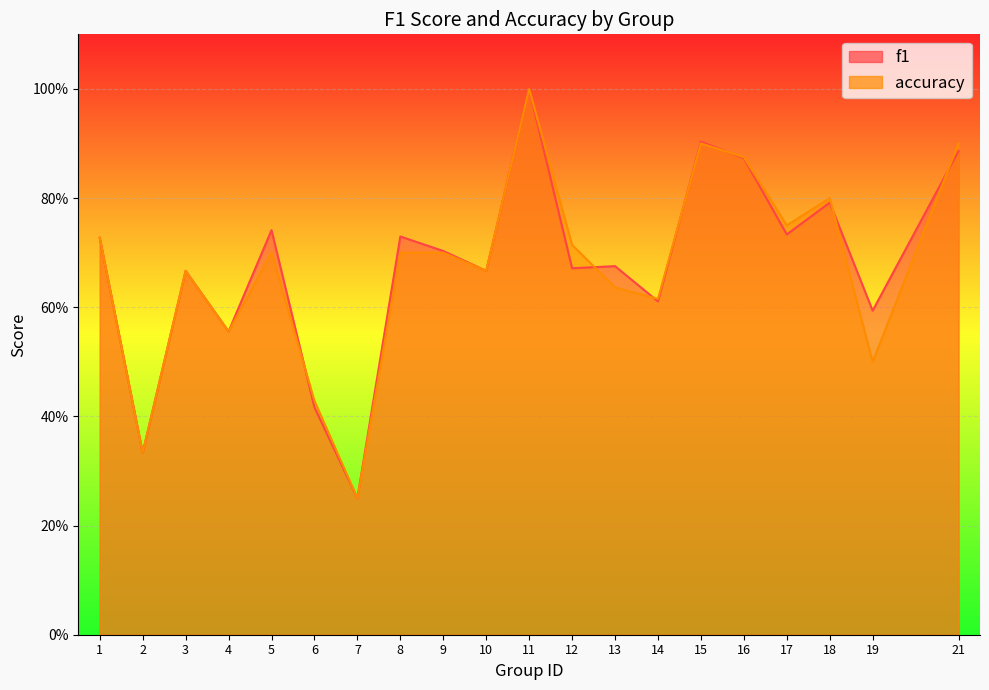

What is the value of the f1 point at the 5th from the left?

0.7